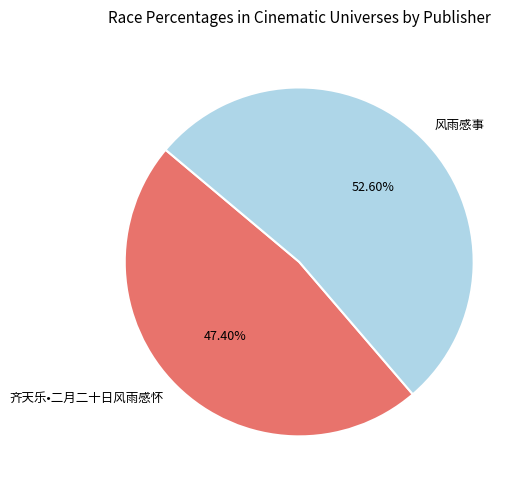

Is there a majority slice in this chart?

Yes